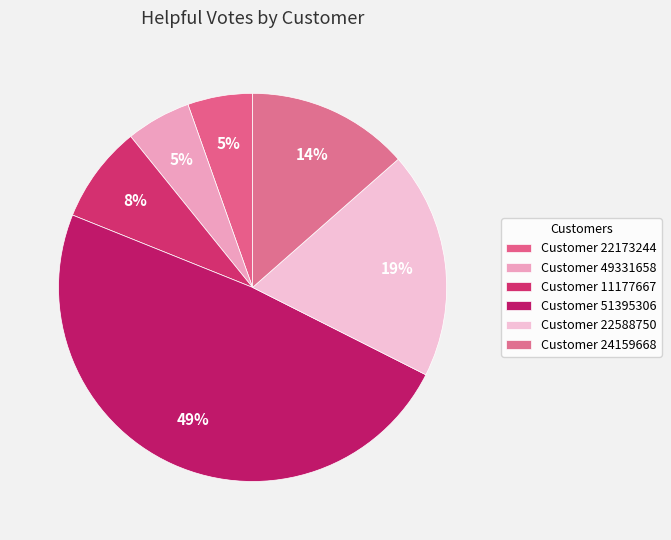

How many slices are in this pie chart?

6